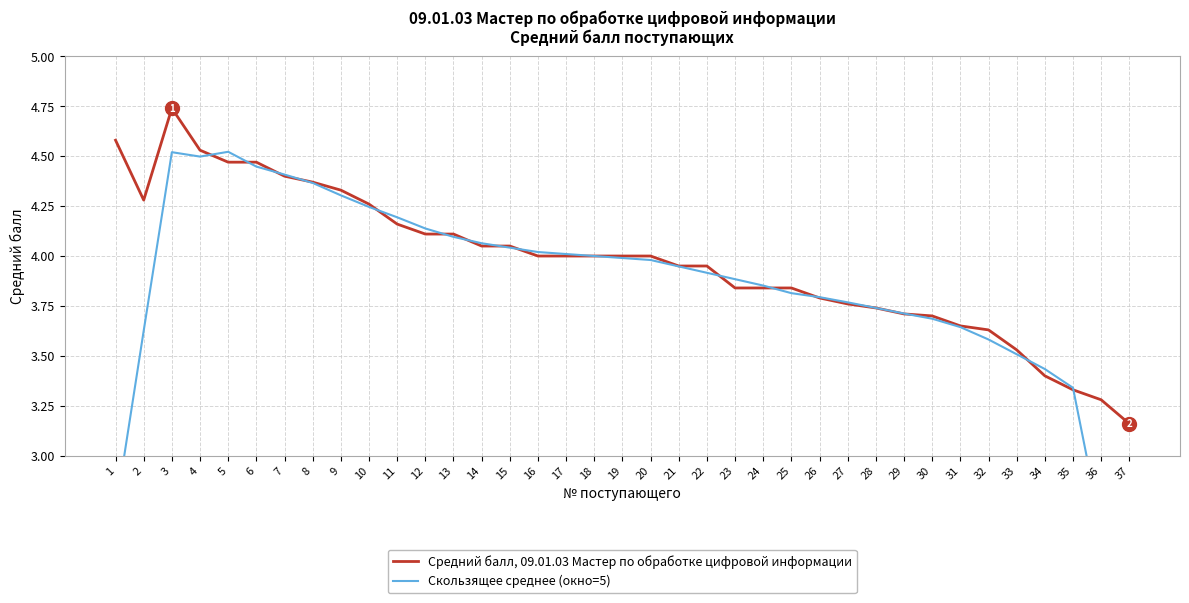

Between 25 and 12, which is larger?

12